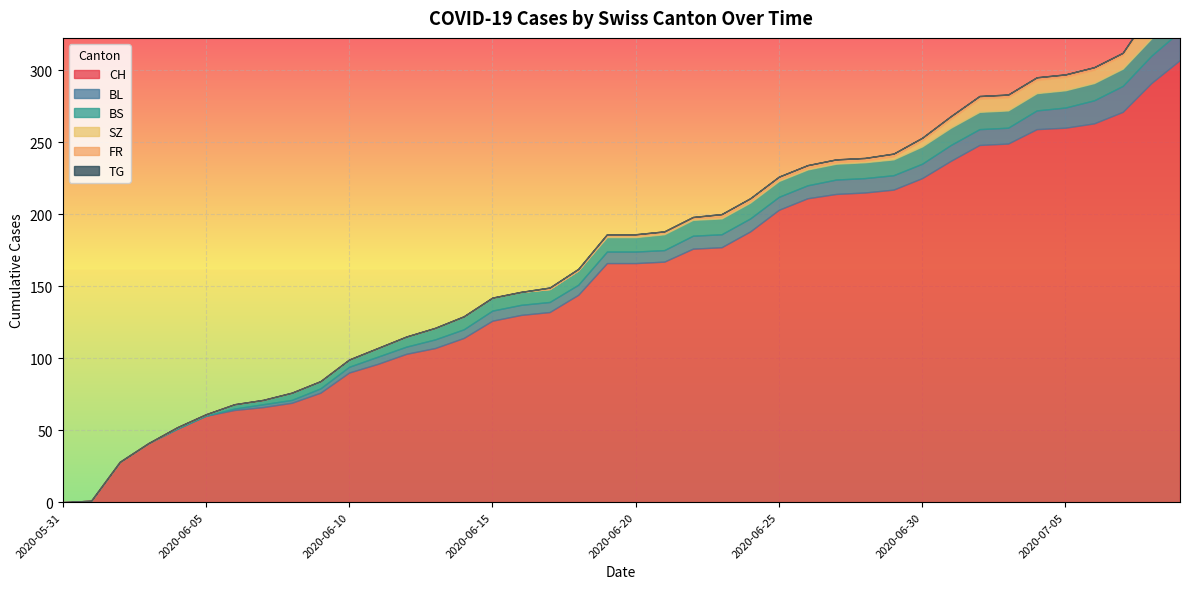

What are all the series names shown in the legend?

CH, BL, BS, SZ, FR, TG